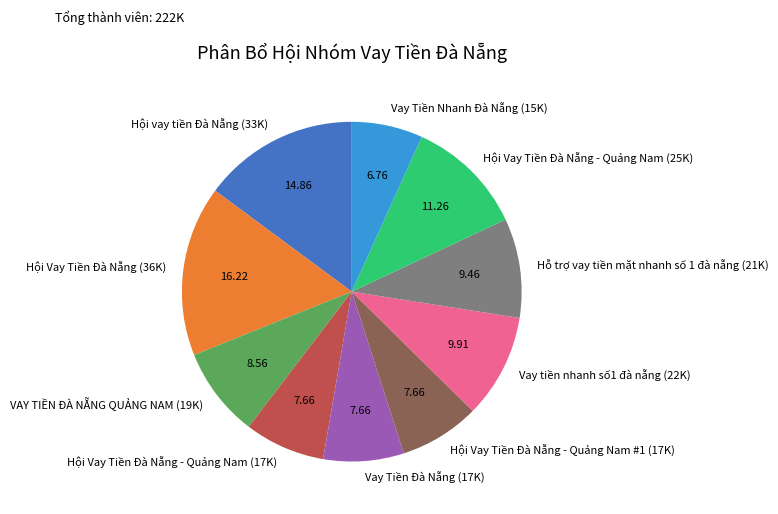

What is the largest slice in the pie chart?

Hội Vay Tiền Đà Nẵng (36K)